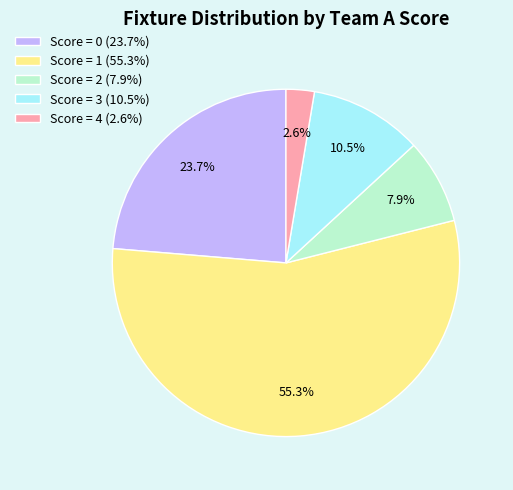

To the nearest percent, what is the average slice percentage?

20%